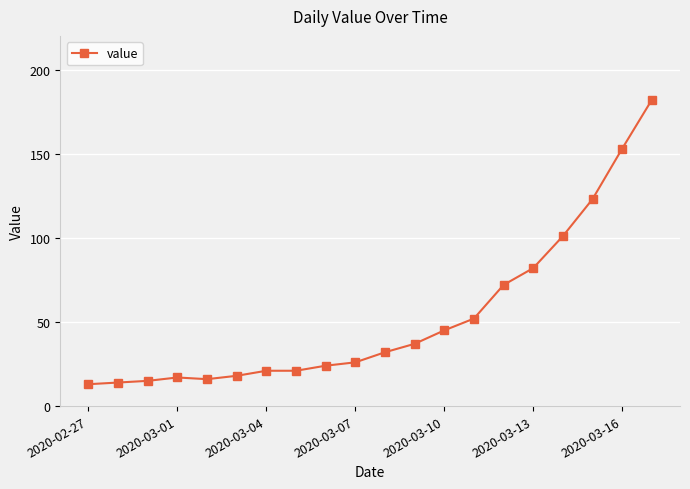

Reading left to right, transcribe all the data shown in this chart.

13	14	15	17	16	18	21	21	24	26	32	37	45	52	72	82	101	123	153	182